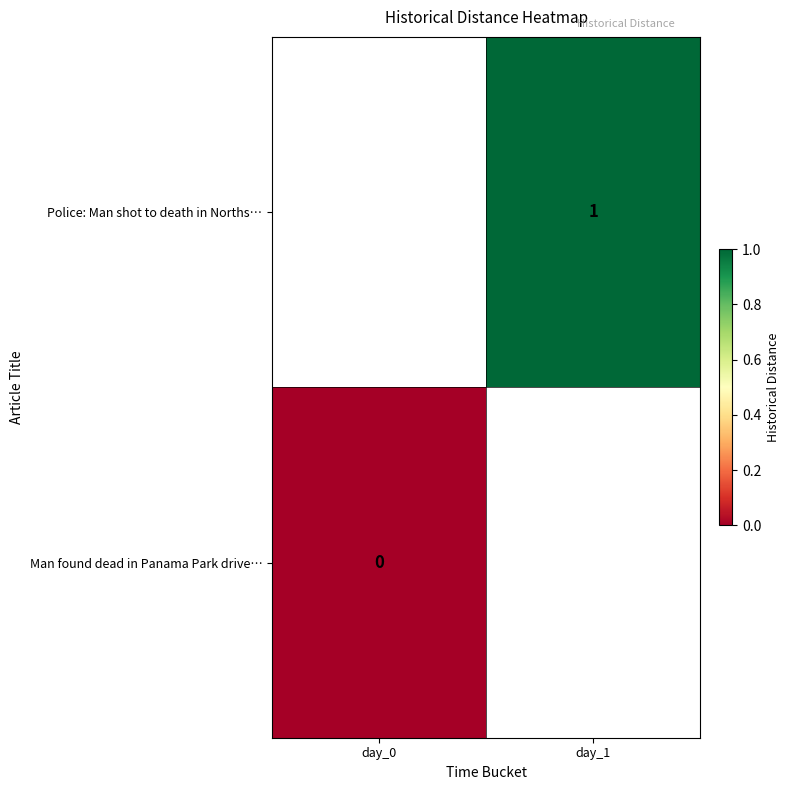

Which has a higher value, day_1 or day_0?

day_0